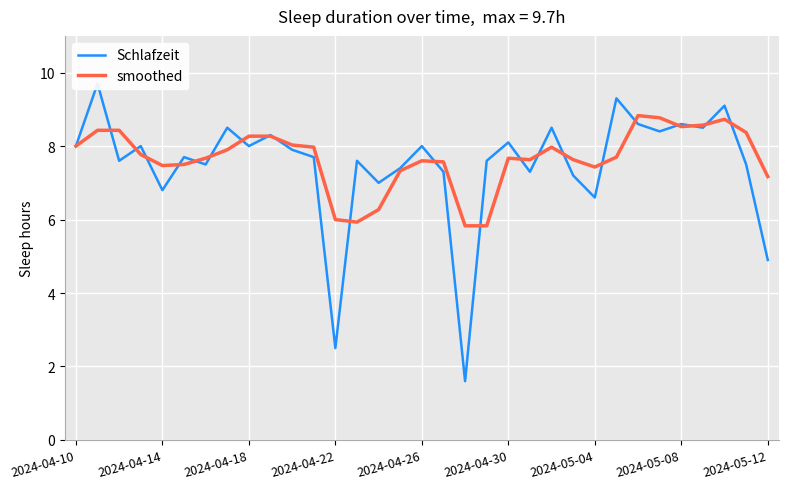

How many data points in Schlafzeit are above 7?

27